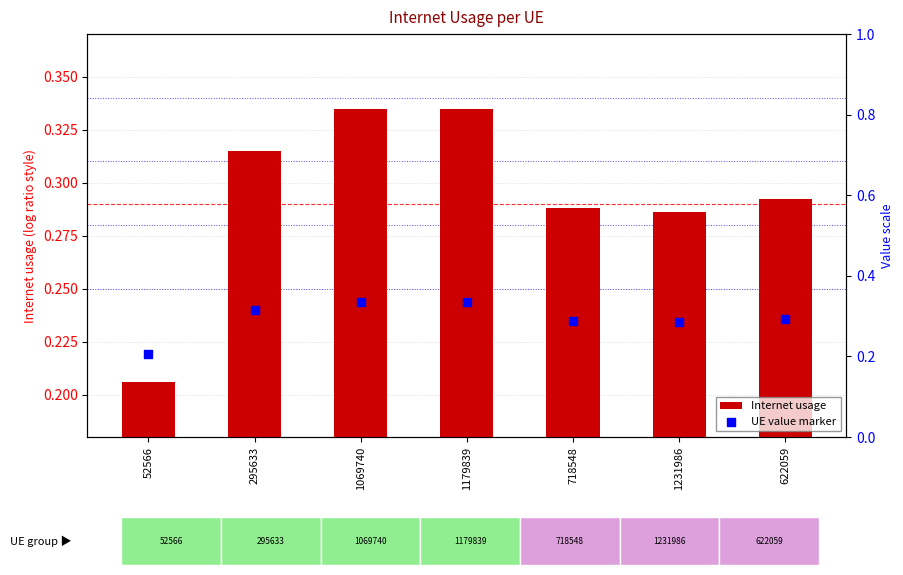

Which series reaches the maximum Y coordinate?

Internet usage